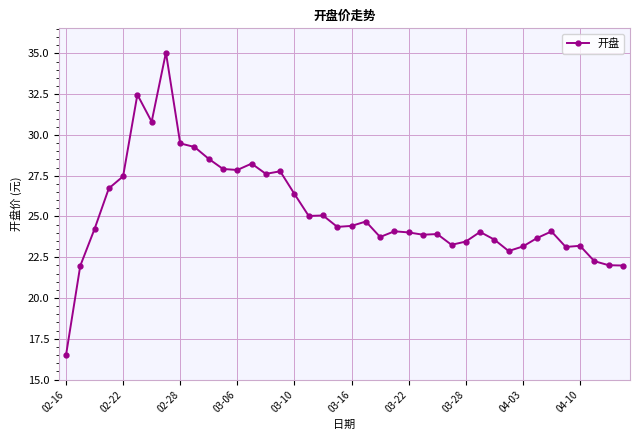

True or false: there are more than 0 points higher than both neighbors.

True